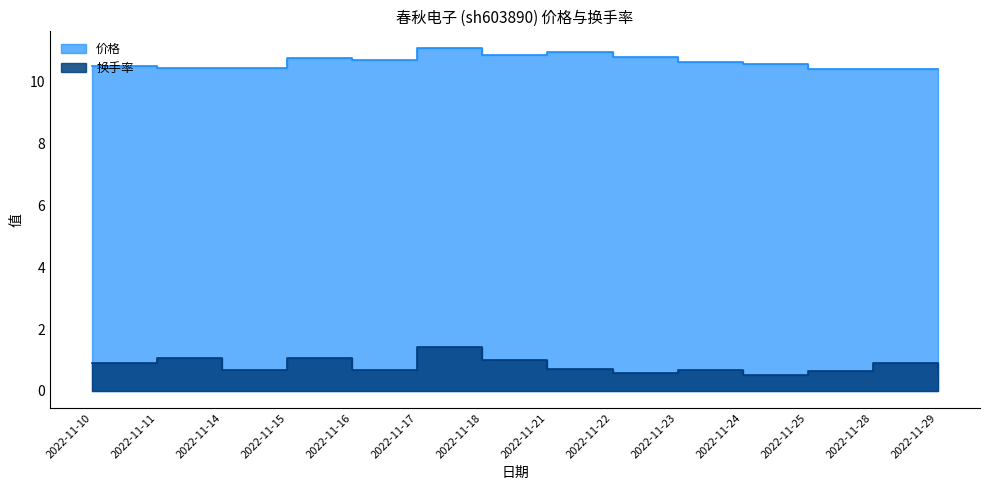

True or false: 换手率 and 价格 cross at least once.

False